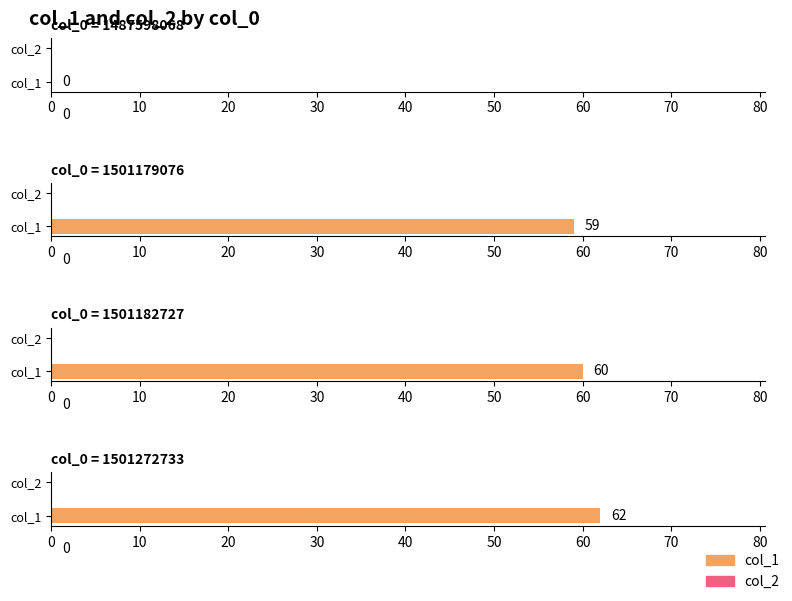

Count the number of categories in the chart.

4